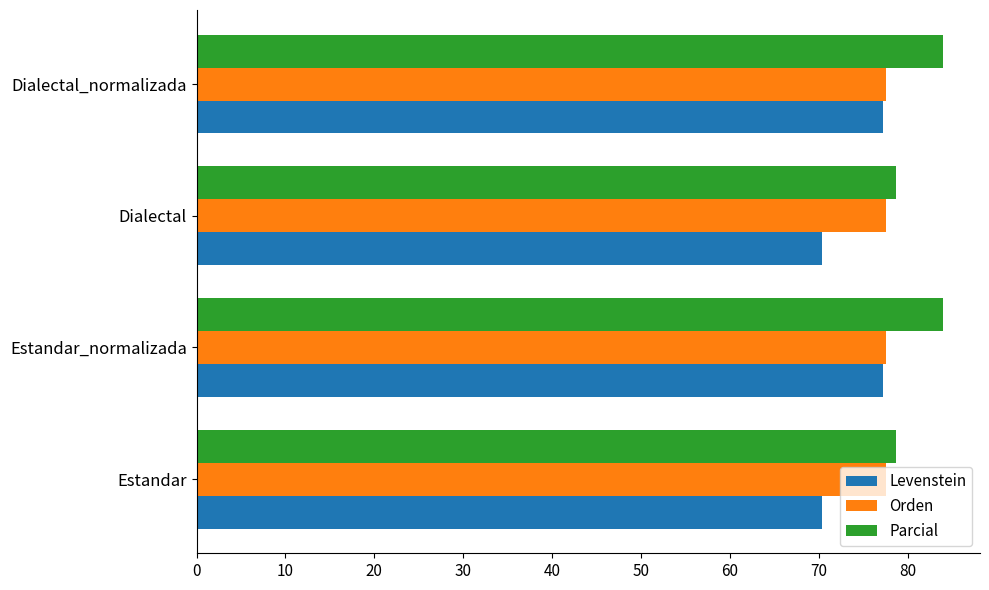

Which series has the largest total across all categories?

Parcial